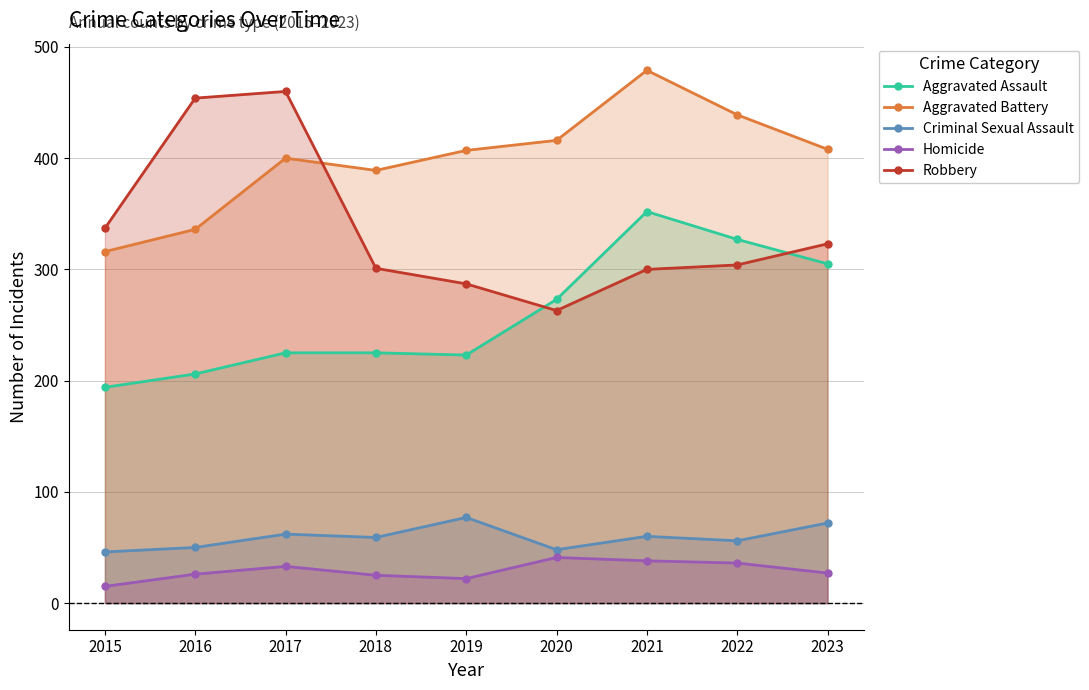

List the labels in order of Criminal Sexual Assault value, smallest first.

2015, 2020, 2016, 2022, 2018, 2021, 2017, 2023, 2019